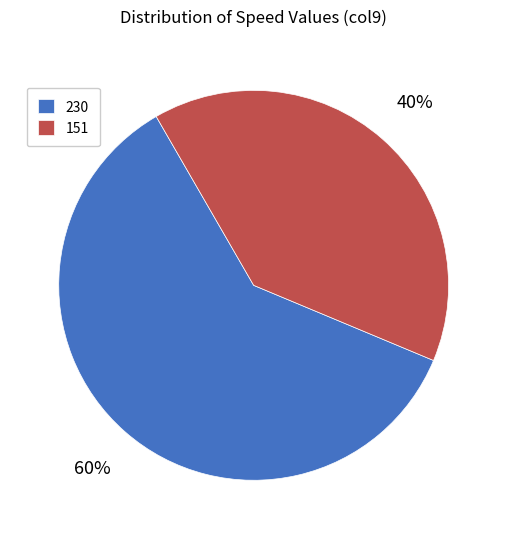

Do 230 and 151 together represent more than half of the pie?

Yes